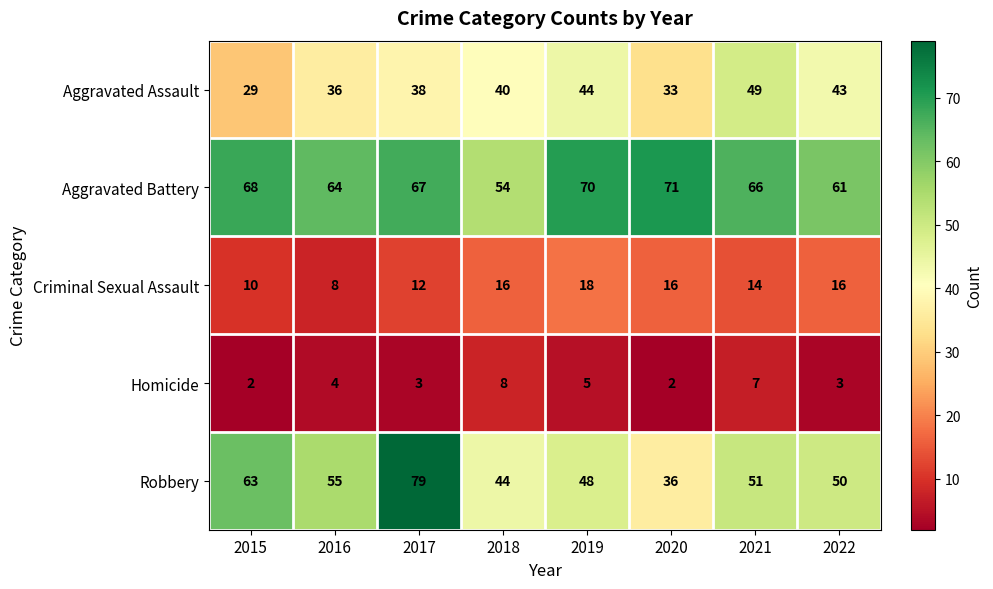

At which category is the sum across all series the highest?

2017